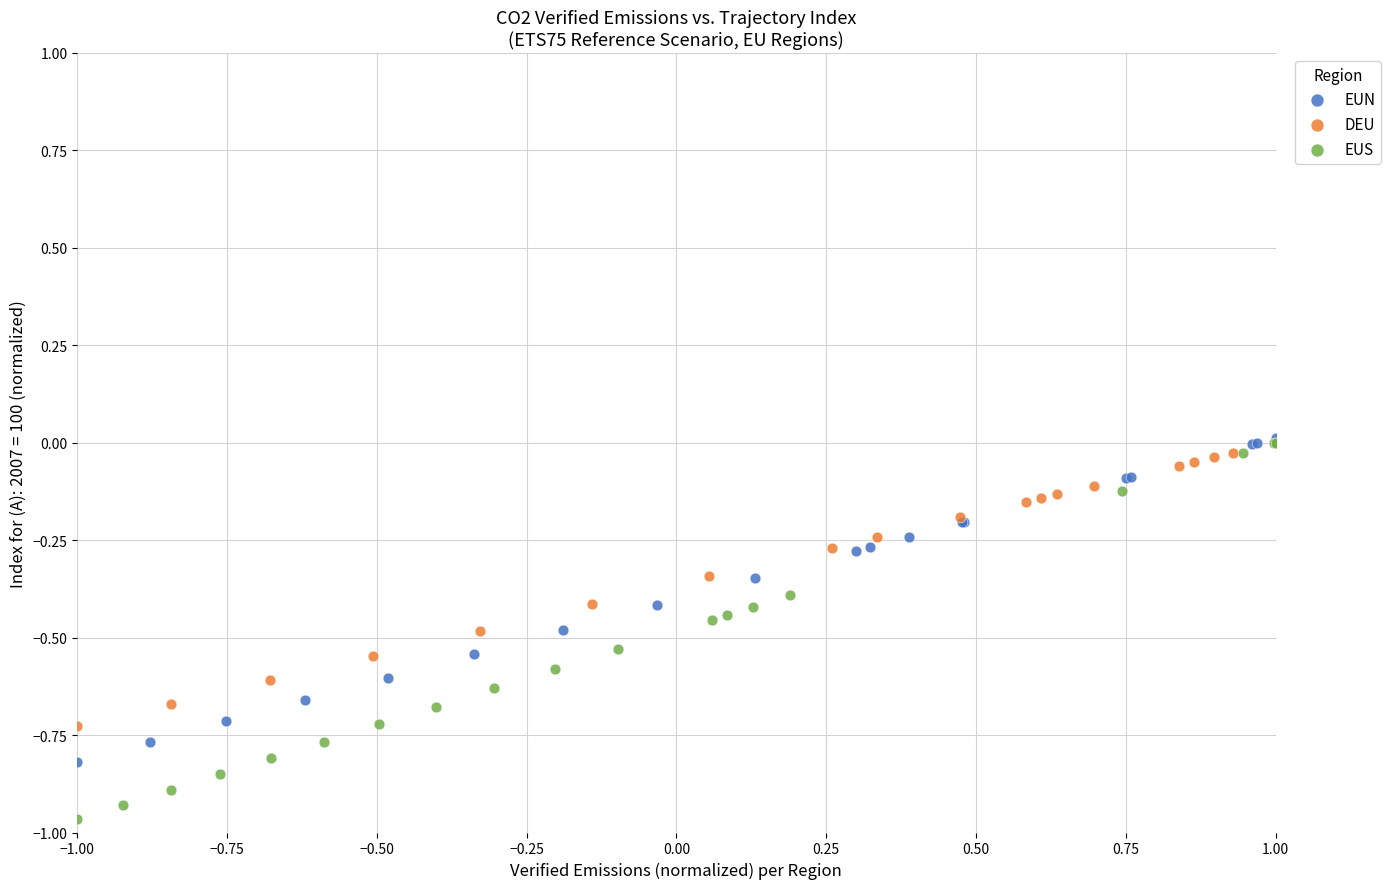

Which series has the largest Y range (max minus min)?

EUS